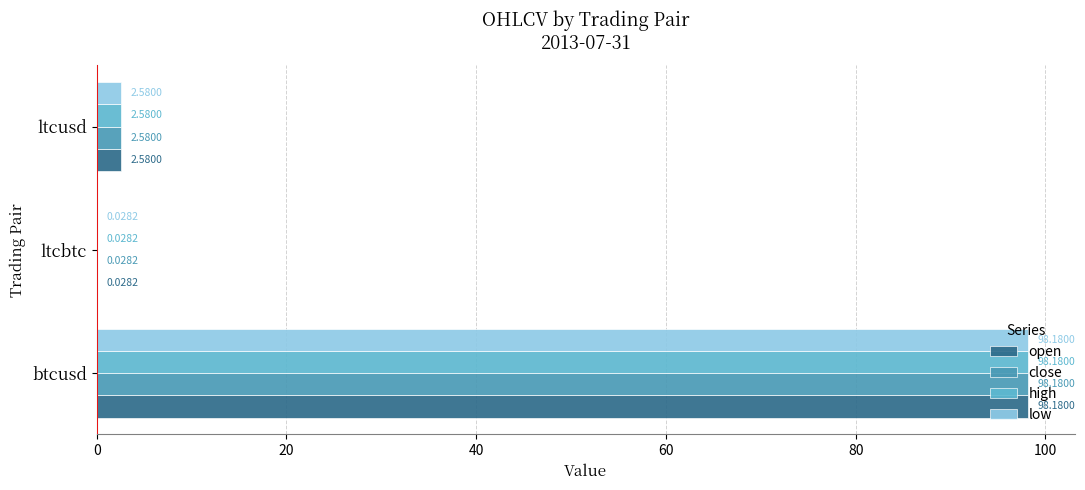

What is the average value of the open series?

33.6